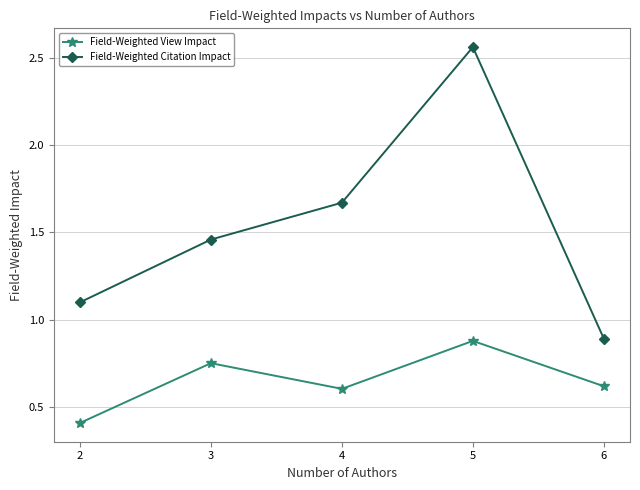

Is it true that Field-Weighted Citation Impact equals 0.5 at 3?

False